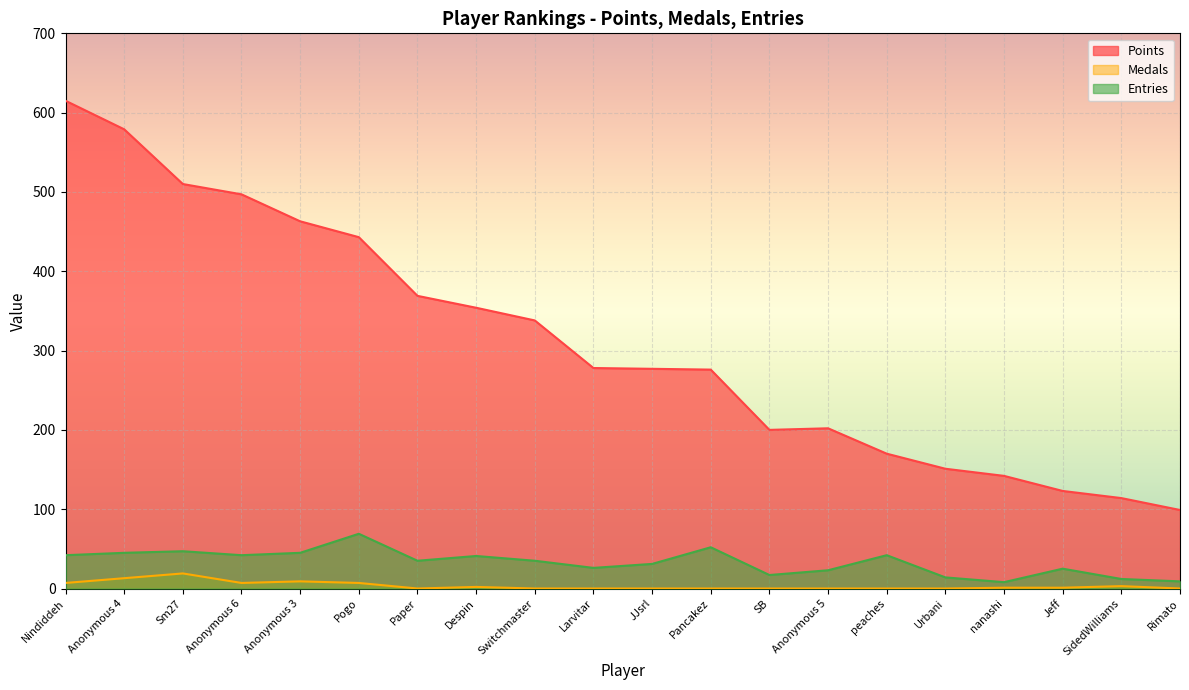

How many interior local valleys does the Points series have?

1